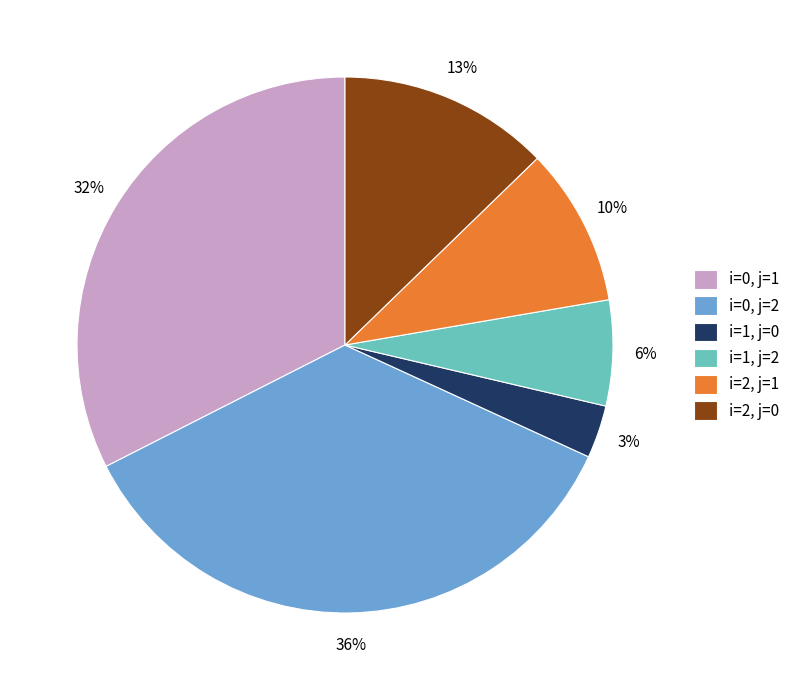

What is the largest slice in the pie chart?

i=0, j=2